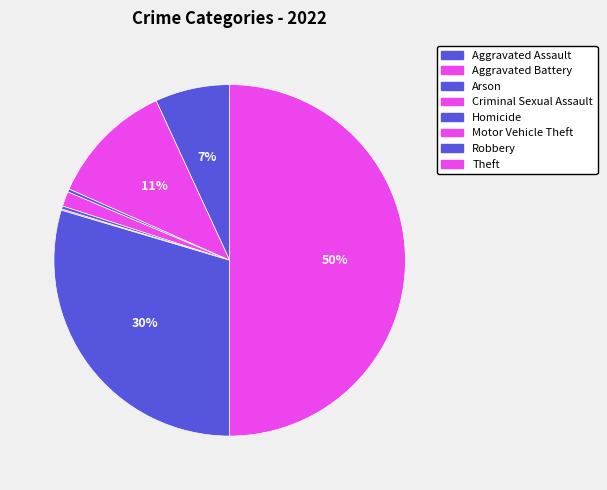

To the nearest percent, what is the average slice percentage?

12%